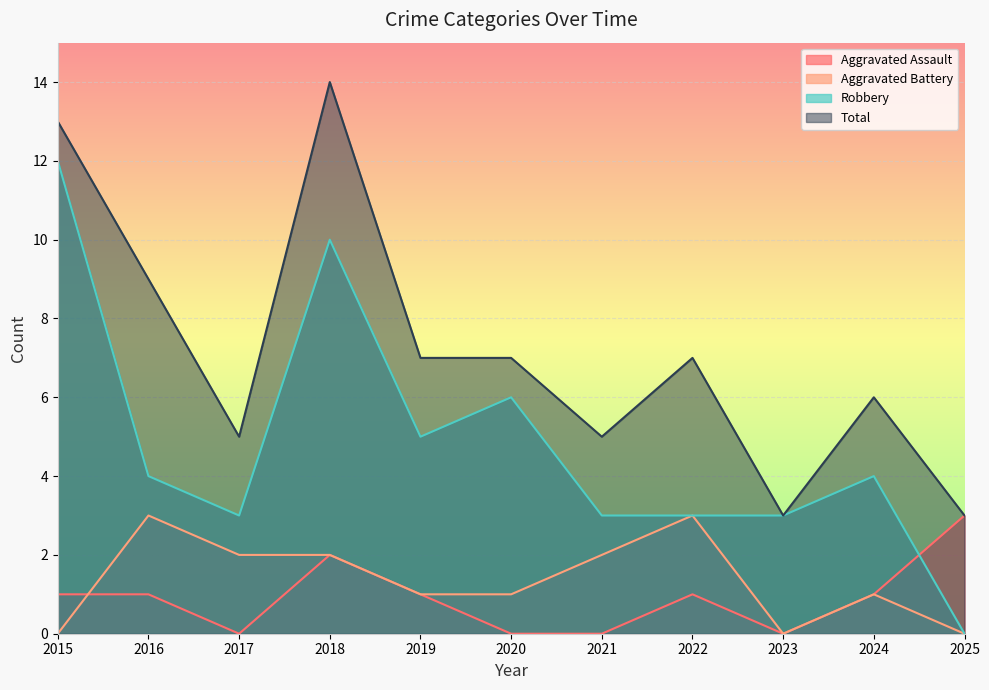

How many categories are shown in the chart?

11